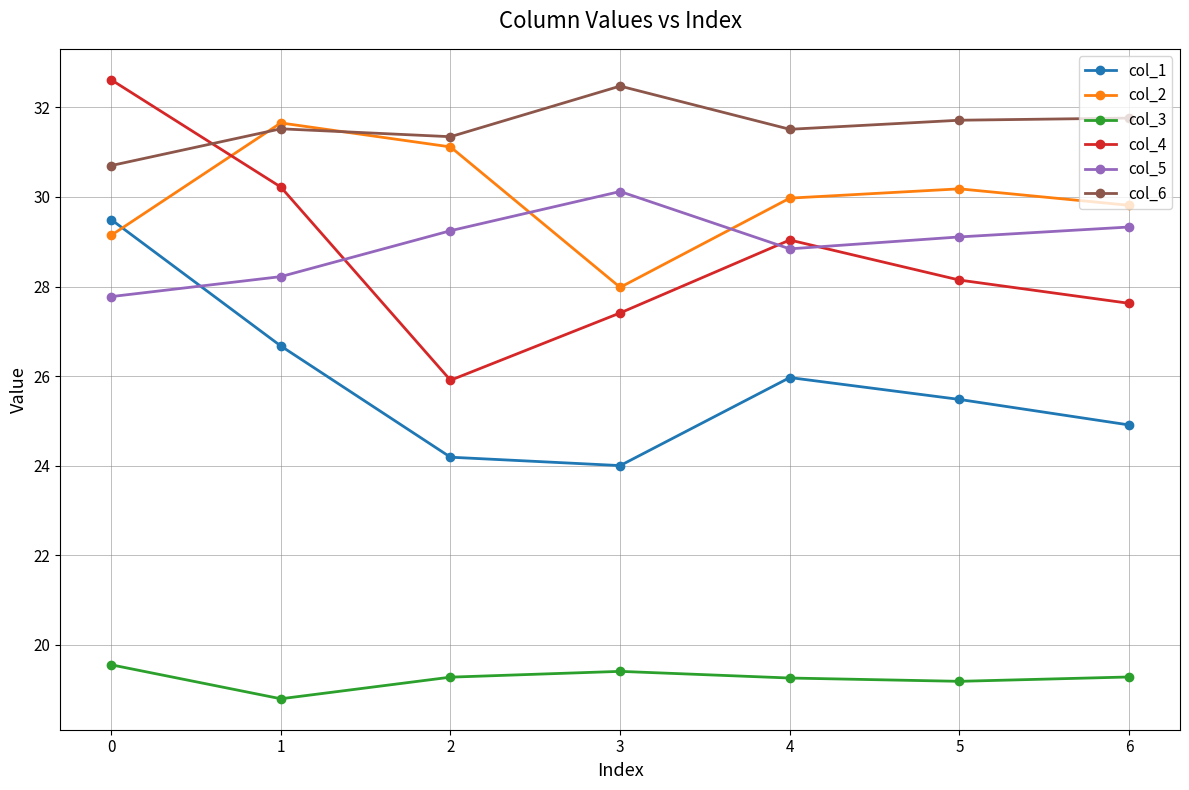

Between which two adjacent categories do col_2 and col_5 first intersect?

2 and 3